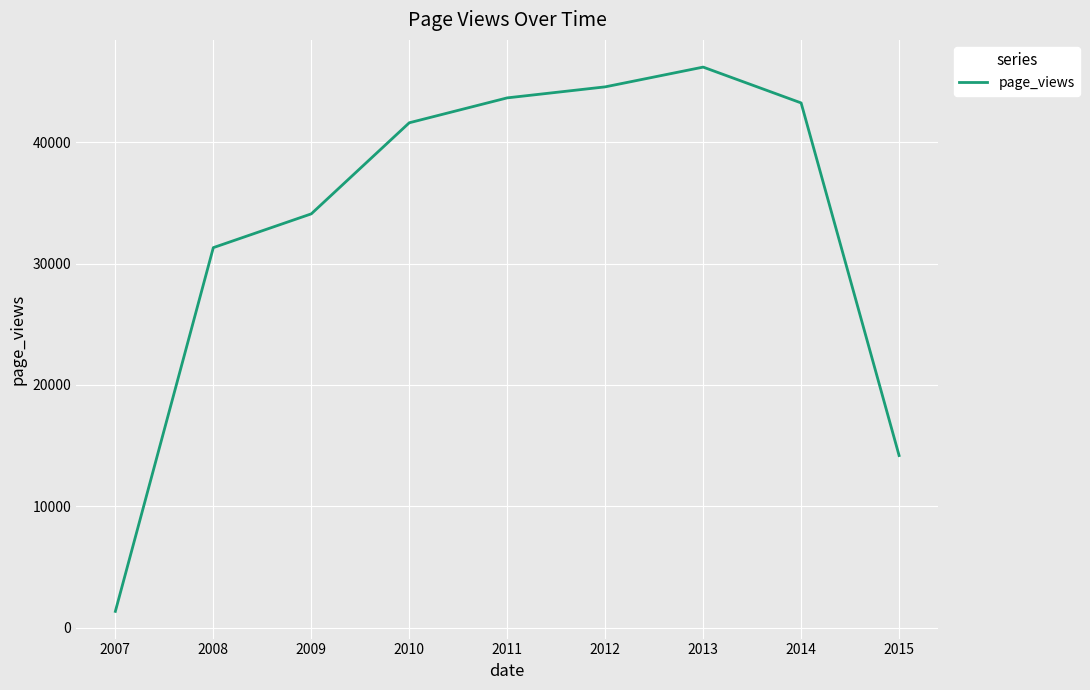

At which label is the value closest to 23771?

2008